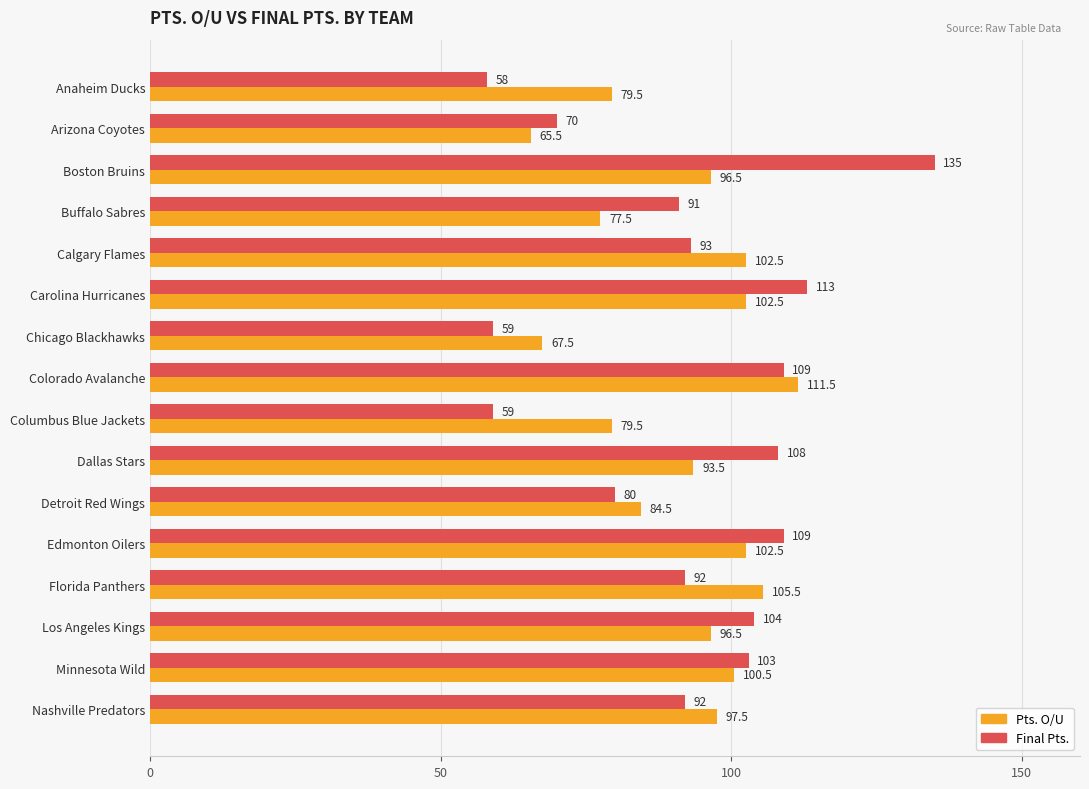

What is the lowest value of the Final Pts. series?

58.0